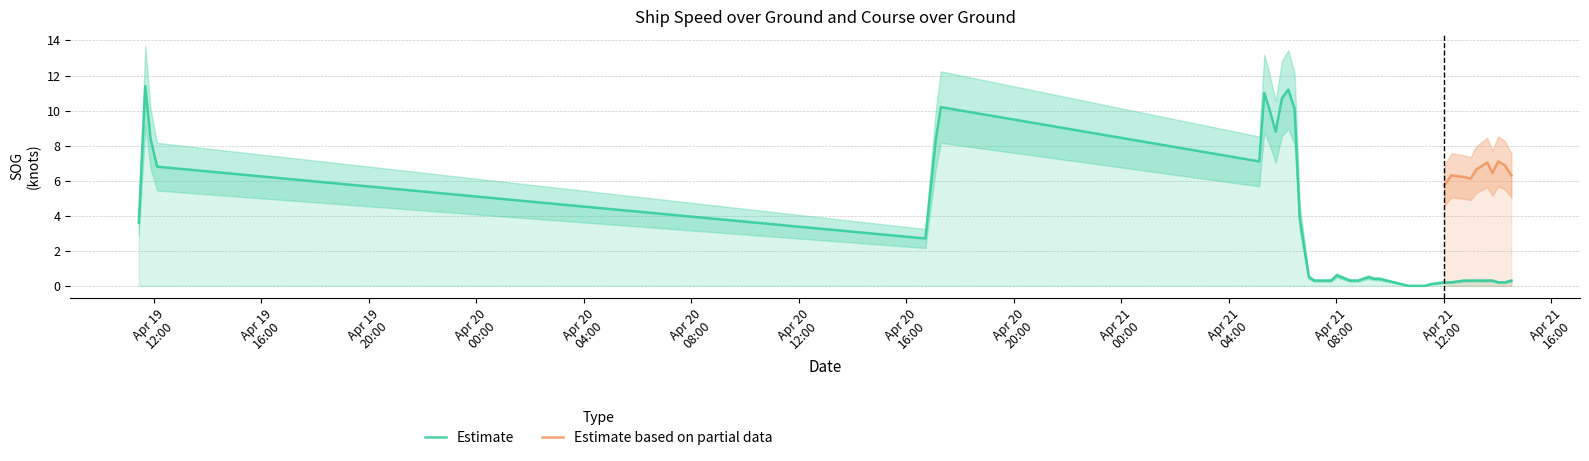

How many points are higher than both their immediate neighbors (excluding endpoints)?

6